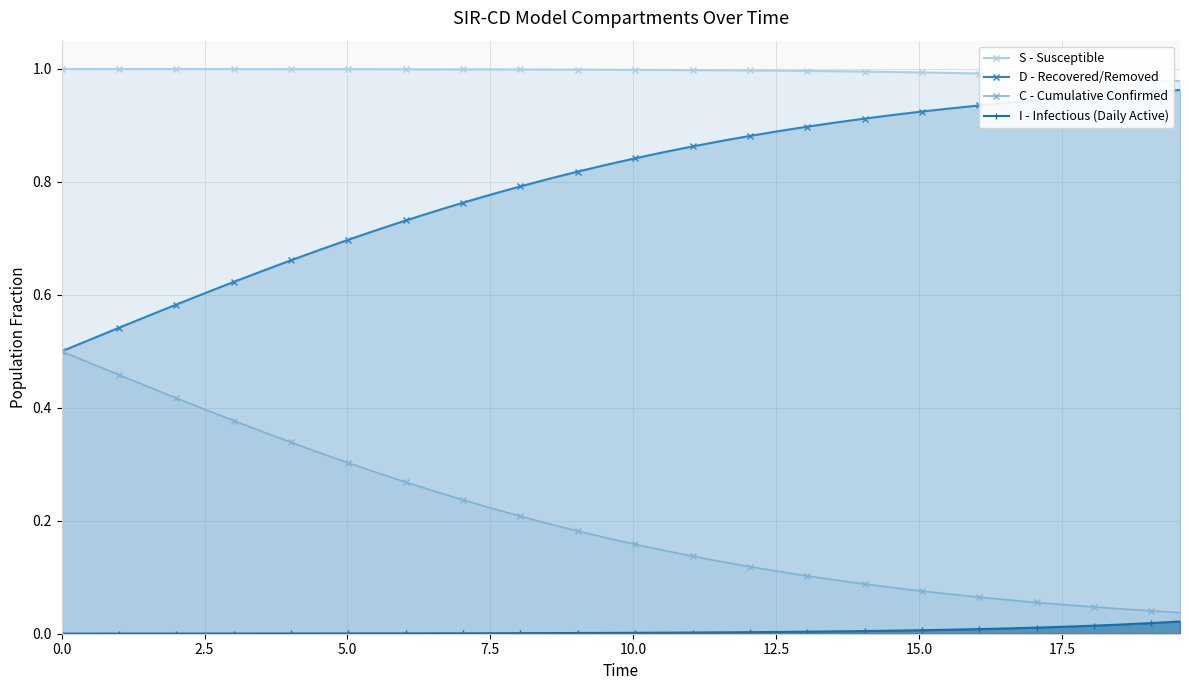

How many lines are shown in the chart?

4